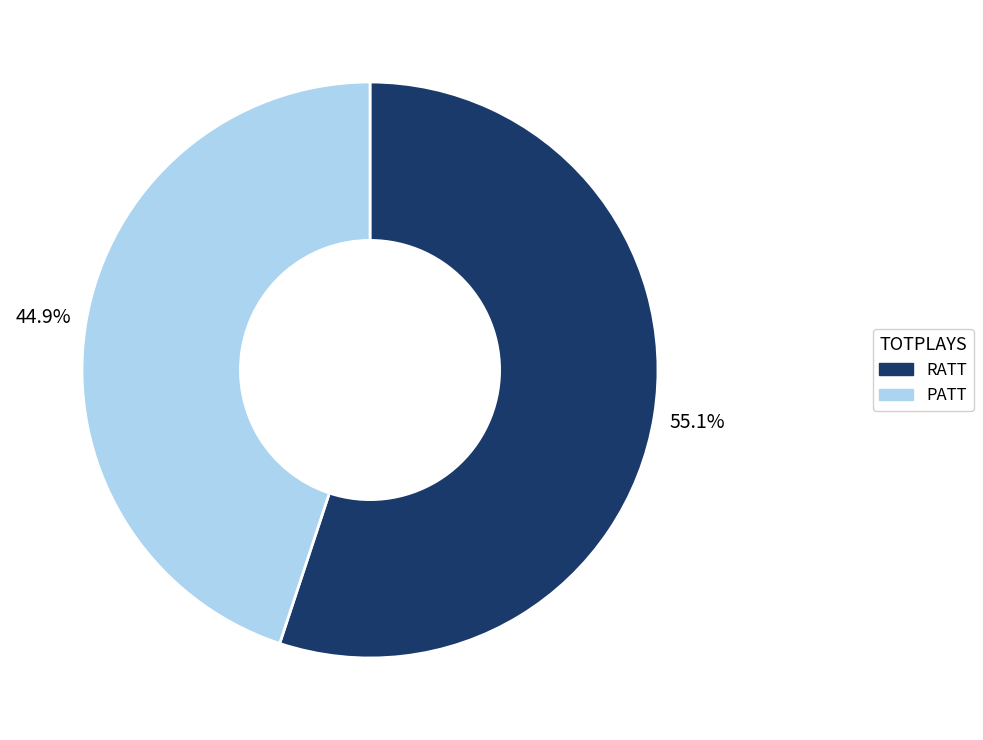

To the nearest percent, what portion does PATT represent?

45%